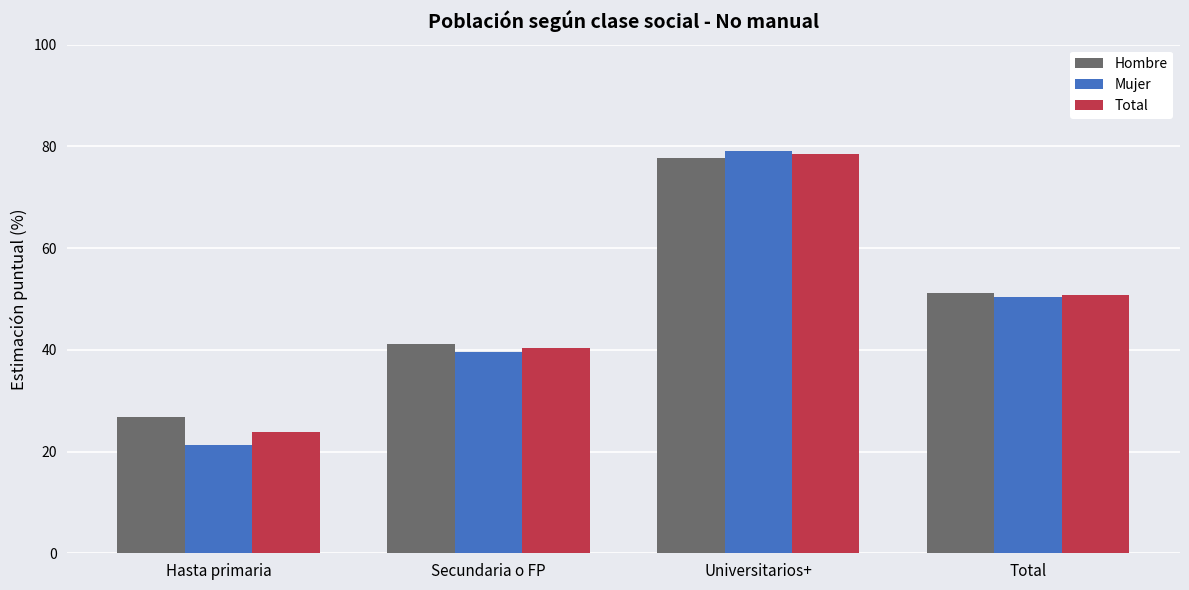

Which category has the lowest value in the Hombre series?

Hasta primaria